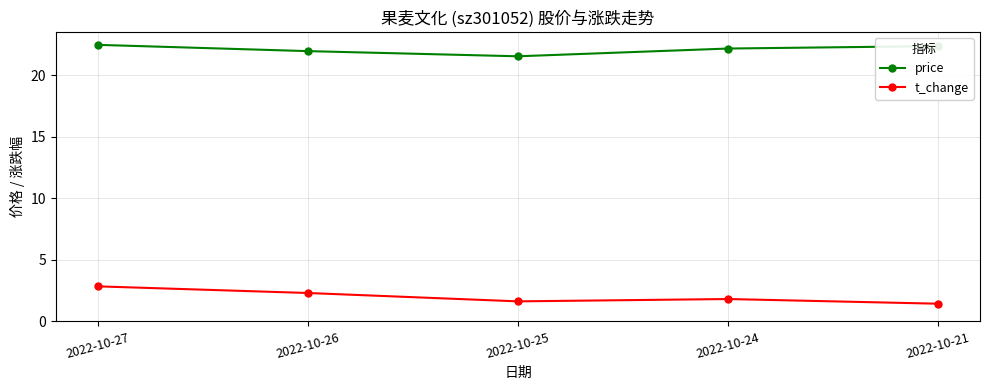

In price, how many points are lower than both neighbors (excluding endpoints)?

1